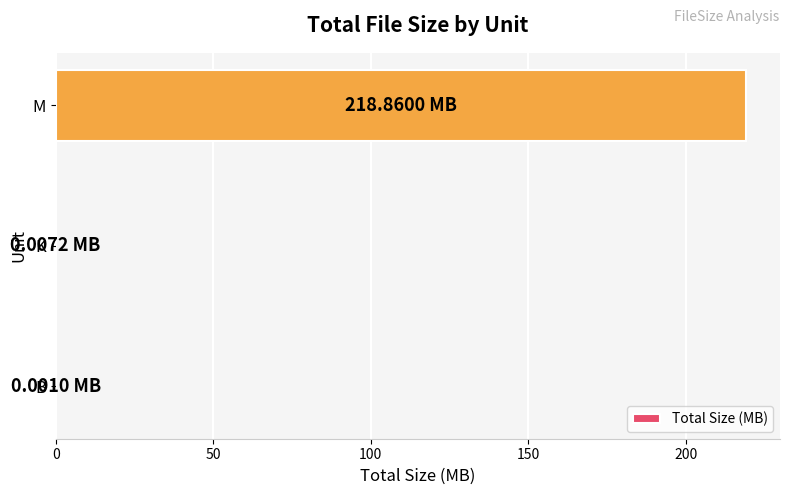

Between M and K, which is larger?

M